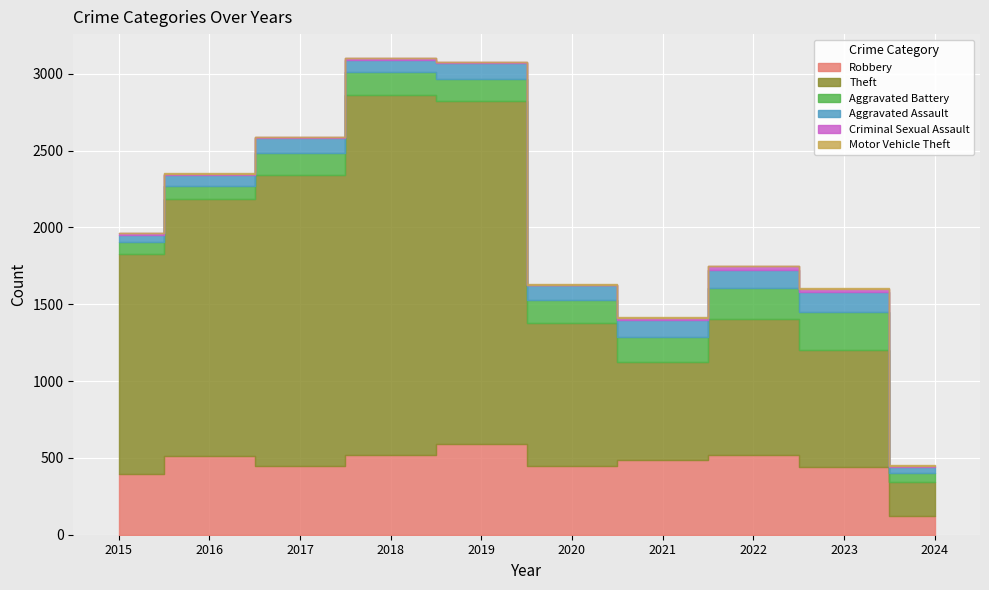

Where does the Robbery series first go above 484?

2016